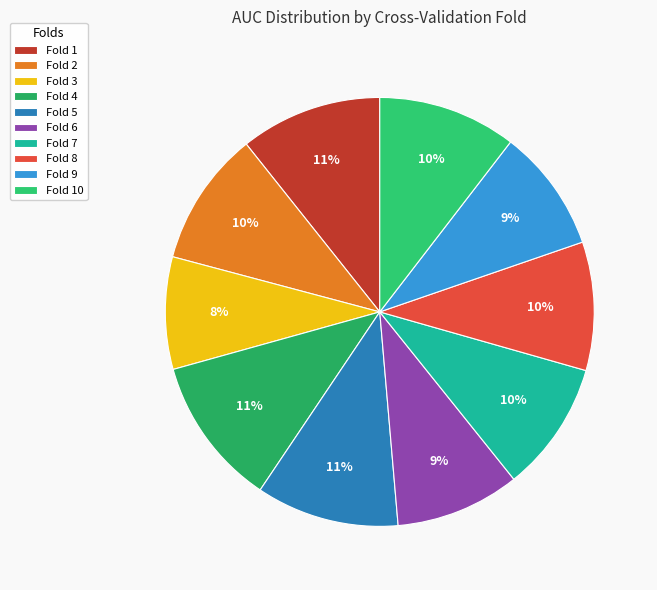

Is it true that Fold 8 is 18% of the pie?

False